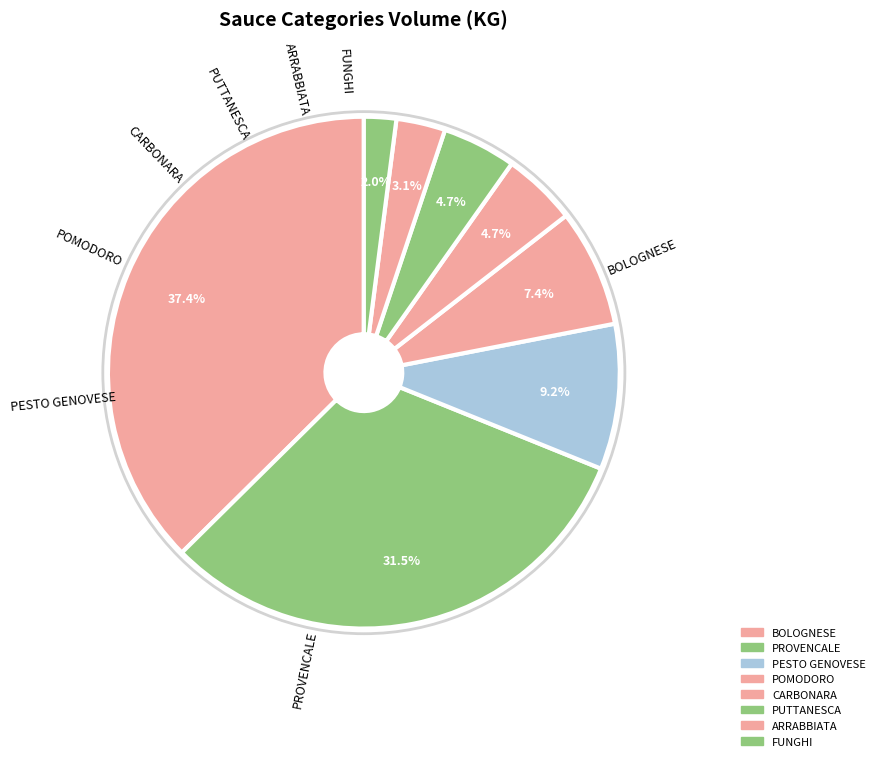

What portion of the pie excludes PUTTANESCA?

95.3%